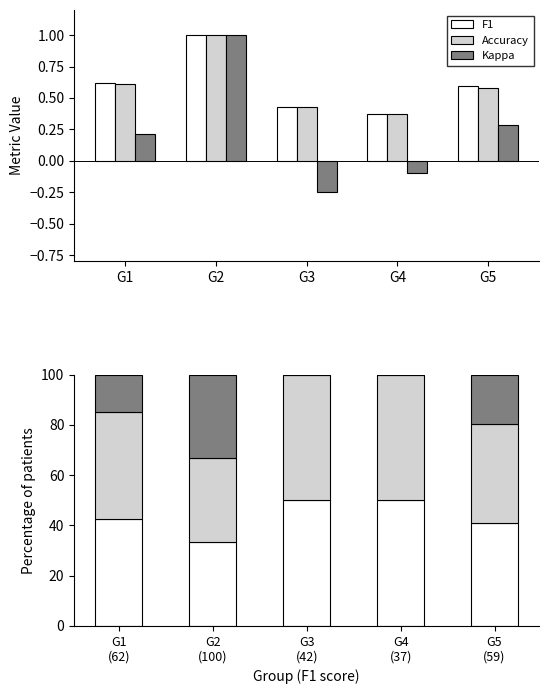

How many groups of bars are there?

5